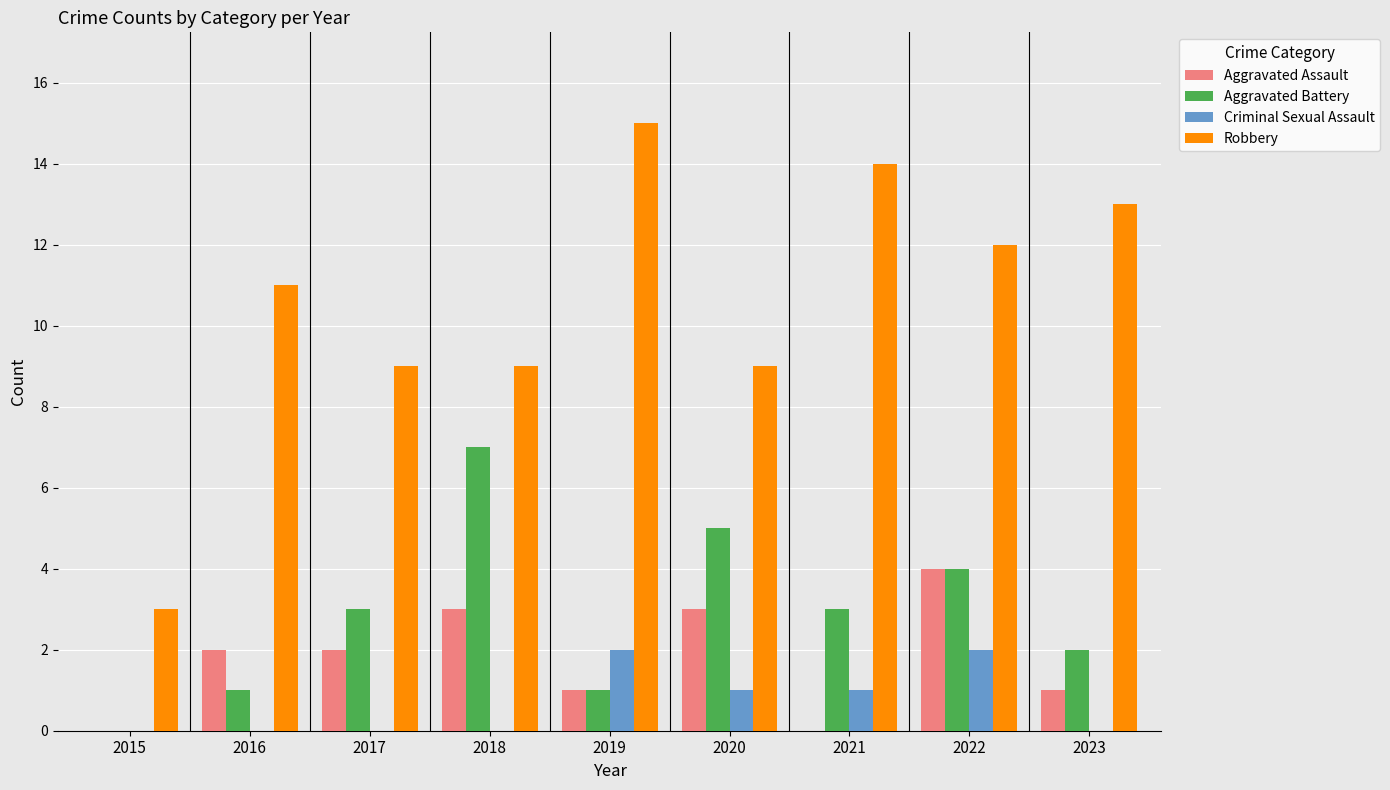

What is the average value of the Criminal Sexual Assault series?

1